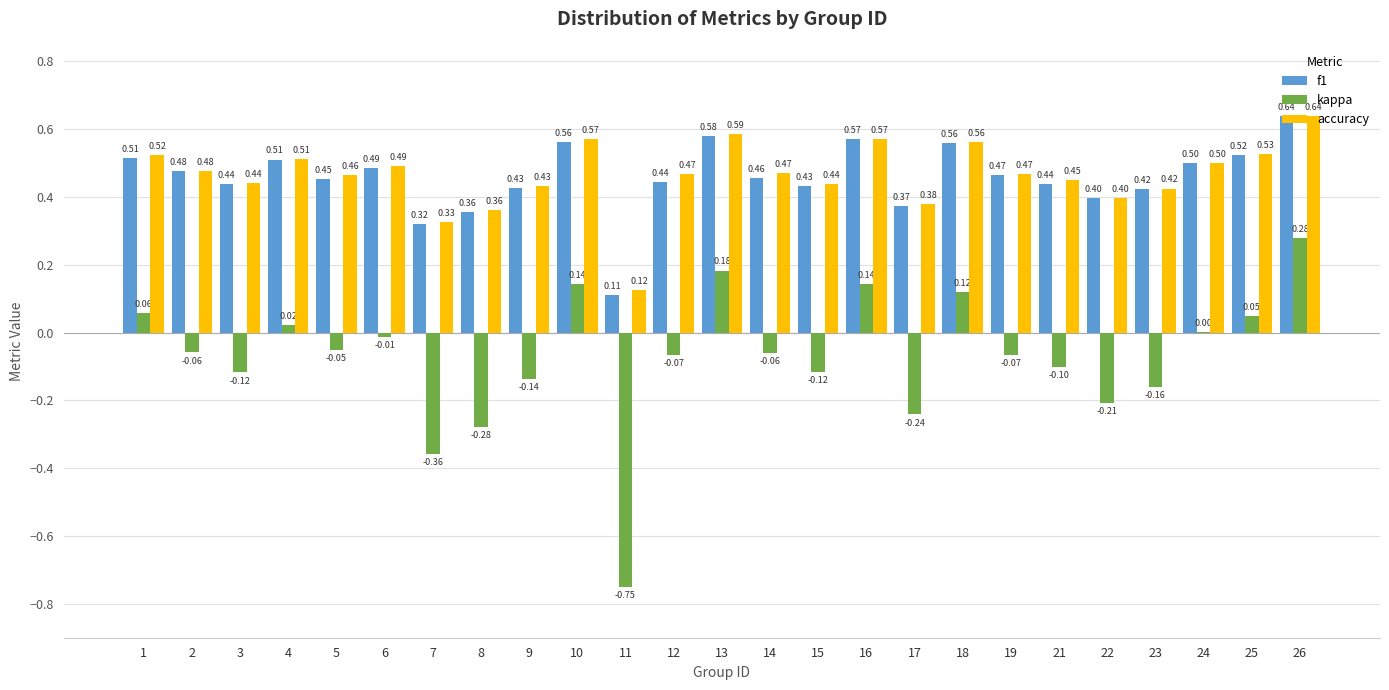

Is the value of accuracy at 12 greater than the value of kappa at 5?

Yes